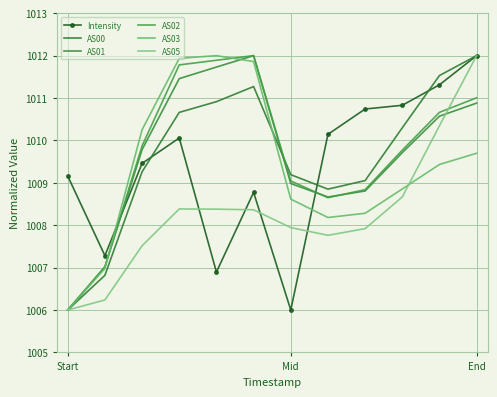

What is the greatest value displayed?

1012.0